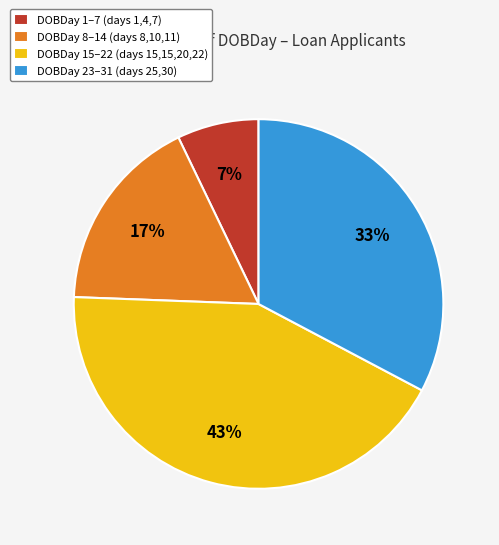

To the nearest percent, what percentage of the pie is DOBDay 1–7 (days 1,4,7)?

7%